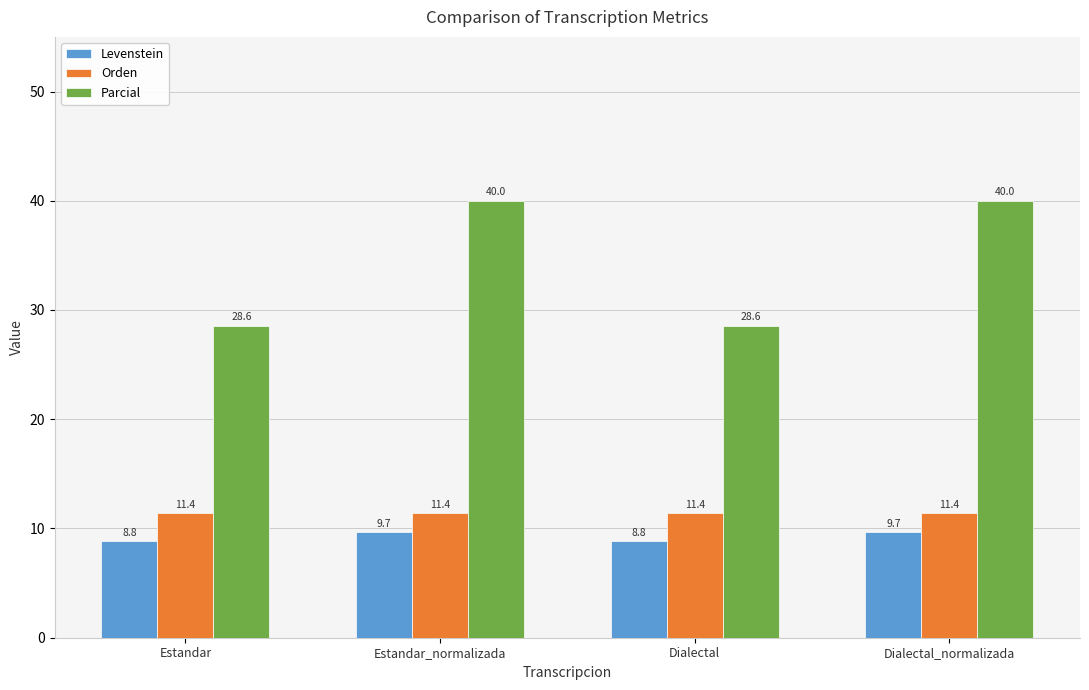

The Orden series shows 11.4 at Dialectal_normalizada. True or false?

True